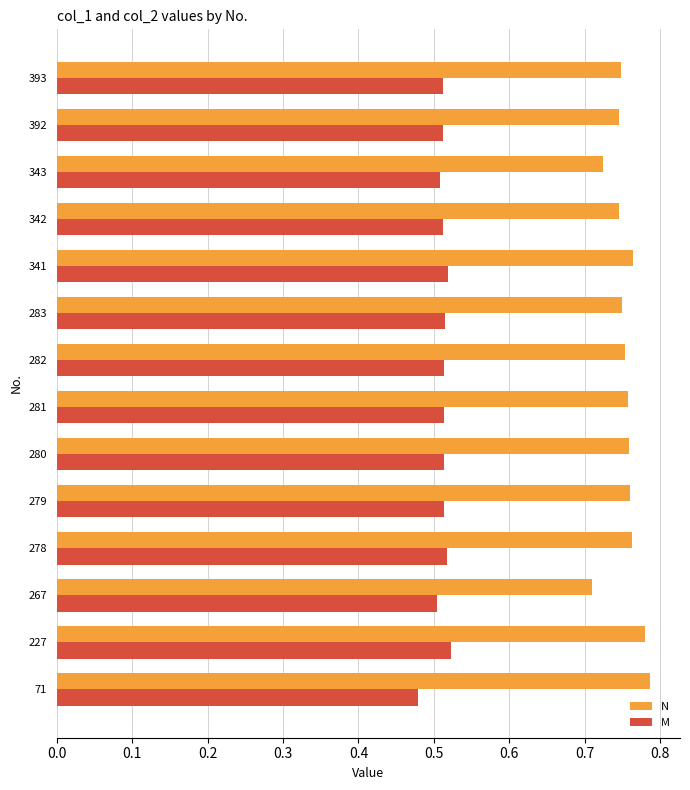

What is the sum of all M values?

7.2